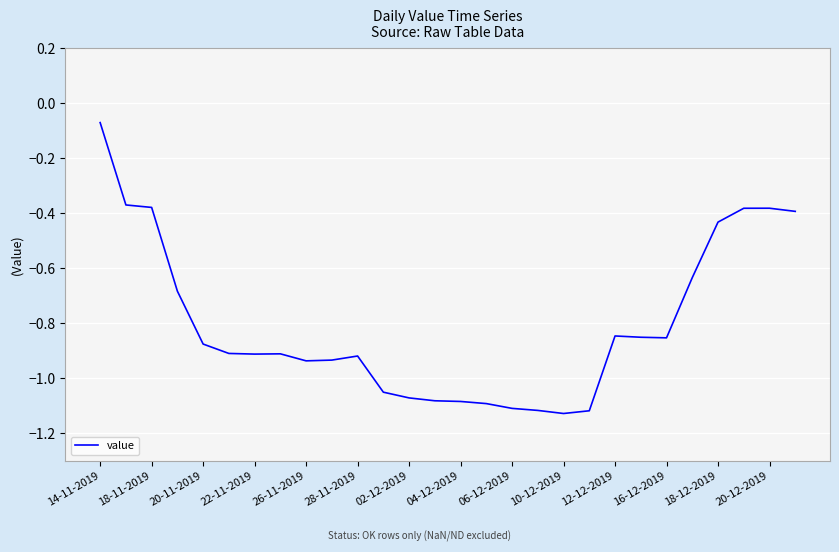

How many categories are shown in the chart?

28